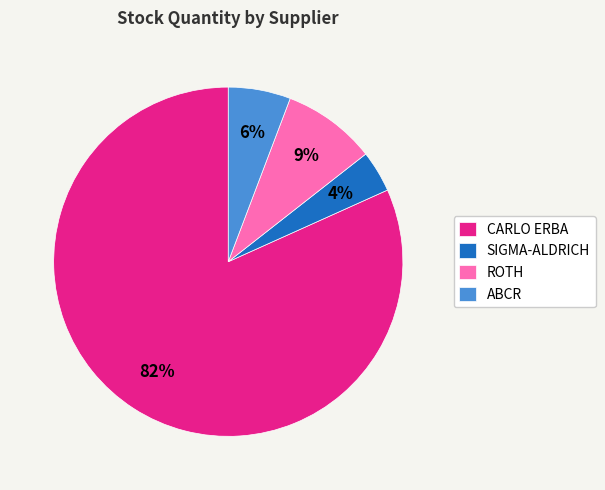

How many segments does this pie chart have?

4